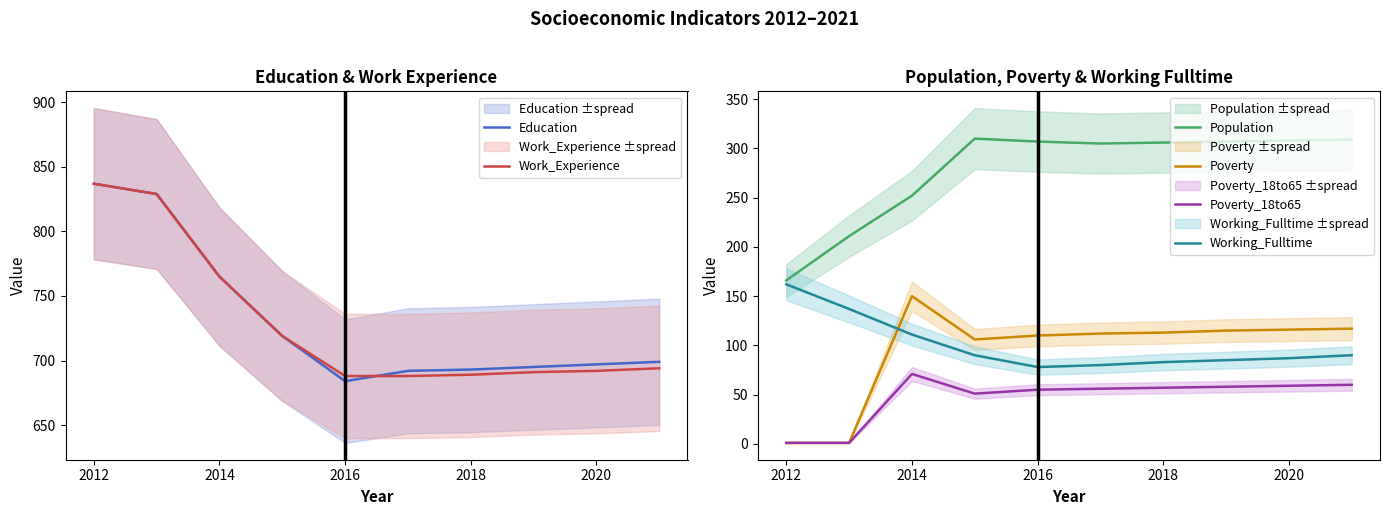

What is the sum of all Work_Experience values?

7292